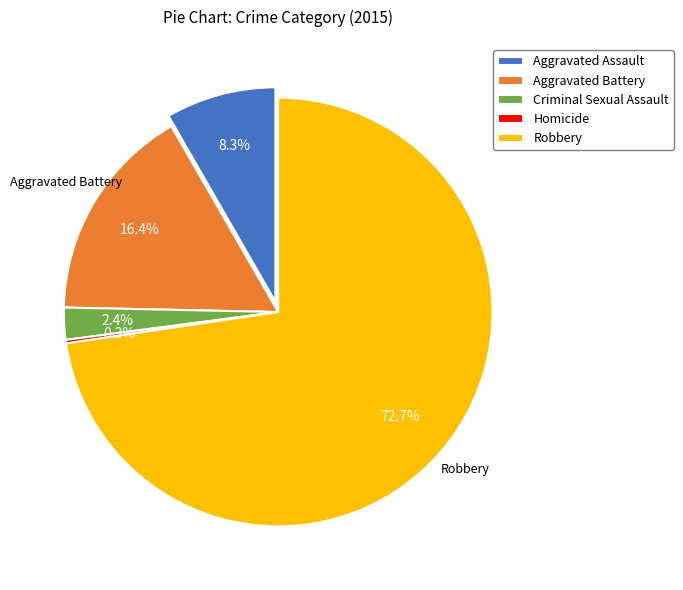

True or false: Homicide accounts for 1% of the total.

False